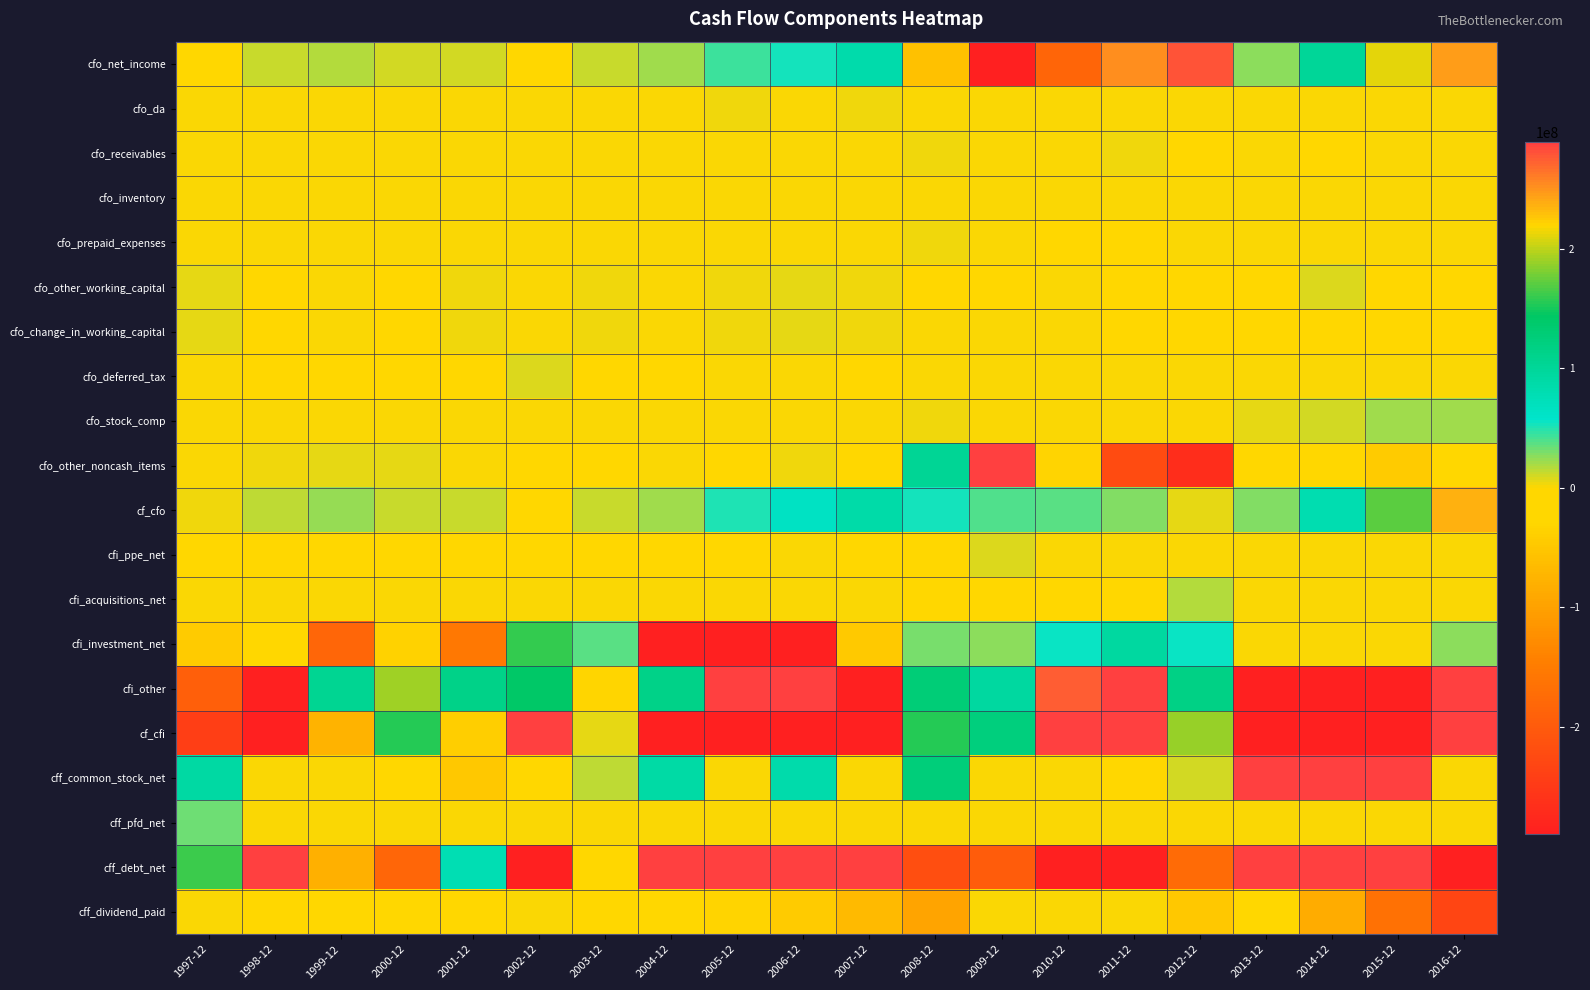

Reading left to right, extract all data points from this chart.

cfo_net_income: 1997-12=-4600000	1998-12=13400000	1999-12=17100000	2000-12=9761000	2001-12=9370000	2002-12=-9738000	2003-12=13525000	2004-12=21976000	2005-12=44111000	2006-12=54067000	2007-12=84366000	2008-12=-57538000	2009-12=-576437000	2010-12=-185344000	2011-12=252319000	2012-12=280075000	2013-12=25424000	2014-12=100494000	2015-12=211885000	2016-12=246440000
cfo_da: 1997-12=100000	1998-12=1800000	1999-12=700000	2000-12=1781000	2001-12=1944000	2002-12=1373000	2003-12=220000	2004-12=227000	2005-12=3165000	2006-12=861000	2007-12=4110000	2008-12=179000	2009-12=71000	2010-12=20000	2011-12=0	2012-12=0	2013-12=0	2014-12=0	2015-12=0	2016-12=0
cfo_receivables: 1997-12=0	1998-12=0	1999-12=0	2000-12=0	2001-12=0	2002-12=0	2003-12=0	2004-12=0	2005-12=0	2006-12=0	2007-12=0	2008-12=4341000	2009-12=1587000	2010-12=782000	2011-12=2475000	2012-12=-3560000	2013-12=139000	2014-12=-13166000	2015-12=0	2016-12=0
cfo_inventory: 1997-12=0	1998-12=0	1999-12=0	2000-12=0	2001-12=0	2002-12=0	2003-12=0	2004-12=0	2005-12=0	2006-12=0	2007-12=0	2008-12=0	2009-12=0	2010-12=0	2011-12=0	2012-12=0	2013-12=0	2014-12=0	2015-12=0	2016-12=0
cfo_prepaid_expenses: 1997-12=0	1998-12=0	1999-12=0	2000-12=0	2001-12=0	2002-12=0	2003-12=0	2004-12=0	2005-12=0	2006-12=0	2007-12=0	2008-12=3696000	2009-12=1193000	2010-12=-94000	2011-12=-1813000	2012-12=541000	2013-12=0	2014-12=0	2015-12=0	2016-12=0
cfo_other_working_capital: 1997-12=6100000	1998-12=-1200000	1999-12=2200000	2000-12=-1764000	2001-12=2482000	2002-12=0	2003-12=2822000	2004-12=1889000	2005-12=3701000	2006-12=5083000	2007-12=2934000	2008-12=-6113000	2009-12=-1502000	2010-12=48000	2011-12=-2059000	2012-12=-3938000	2013-12=-1843000	2014-12=8290000	2015-12=-17105000	2016-12=-4051000
cfo_change_in_working_capital: 1997-12=6100000	1998-12=-1200000	1999-12=2200000	2000-12=-1764000	2001-12=2482000	2002-12=712000	2003-12=2822000	2004-12=1889000	2005-12=3701000	2006-12=5083000	2007-12=2934000	2008-12=1959000	2009-12=952000	2010-12=736000	2011-12=-2008000	2012-12=-6957000	2013-12=-1704000	2014-12=-4876000	2015-12=-17105000	2016-12=-4051000
cfo_deferred_tax: 1997-12=0	1998-12=-3000000	1999-12=-2300000	2000-12=-3351000	2001-12=-1044000	2002-12=8178000	2003-12=-1784000	2004-12=-2254000	2005-12=1644000	2006-12=370000	2007-12=-50000	2008-12=1953000	2009-12=0	2010-12=0	2011-12=0	2012-12=0	2013-12=0	2014-12=0	2015-12=0	2016-12=0
cfo_stock_comp: 1997-12=0	1998-12=0	1999-12=0	2000-12=0	2001-12=0	2002-12=0	2003-12=0	2004-12=0	2005-12=0	2006-12=0	2007-12=0	2008-12=3480000	2009-12=290000	2010-12=140000	2011-12=510000	2012-12=1580000	2013-12=6240000	2014-12=9720000	2015-12=20720000	2016-12=21900000
cfo_other_noncash_items: 1997-12=900000	1998-12=3800000	1999-12=6500000	2000-12=5451000	2001-12=17000	2002-12=-24513000	2003-12=-1251000	2004-12=149000	2005-12=-1859000	2006-12=4443000	2007-12=-4306000	2008-12=104037000	2009-12=614877000	2010-12=220825000	2011-12=-222750000	2012-12=-267930000	2013-12=-1268000	2014-12=-24701000	2015-12=-44106000	2016-12=-27637000
cf_cfo: 1997-12=2500000	1998-12=14800000	1999-12=24200000	2000-12=11878000	2001-12=12769000	2002-12=-23988000	2003-12=13532000	2004-12=21987000	2005-12=50762000	2006-12=64824000	2007-12=87054000	2008-12=54070000	2009-12=39753000	2010-12=36377000	2011-12=28071000	2012-12=6768000	2013-12=28692000	2014-12=80637000	2015-12=171394000	2016-12=236652000
cfi_ppe_net: 1997-12=-4600000	1998-12=-500000	1999-12=-100000	2000-12=-495000	2001-12=-183000	2002-12=-5000	2003-12=-26000	2004-12=-119000	2005-12=-23000	2006-12=0	2007-12=-788000	2008-12=-35000	2009-12=7665000	2010-12=0	2011-12=0	2012-12=0	2013-12=0	2014-12=0	2015-12=0	2016-12=0
cfi_acquisitions_net: 1997-12=0	1998-12=0	1999-12=0	2000-12=0	2001-12=0	2002-12=0	2003-12=0	2004-12=0	2005-12=0	2006-12=0	2007-12=0	2008-12=-3473000	2009-12=-3704000	2010-12=-2972000	2011-12=-3413000	2012-12=17394000	2013-12=0	2014-12=0	2015-12=0	2016-12=0
cfi_investment_net: 1997-12=-44600000	1998-12=-2400000	1999-12=-182600000	2000-12=-35160000	2001-12=-154839000	2002-12=159228000	2003-12=37252000	2004-12=-532881000	2005-12=-1026493000	2006-12=-1753119000	2007-12=-46273000	2008-12=29892000	2009-12=25198000	2010-12=55864000	2011-12=94407000	2012-12=56544000	2013-12=416000	2014-12=0	2015-12=0	2016-12=26843000
cfi_other: 1997-12=-193500000	1998-12=-445000000	1999-12=106100000	2000-12=191207000	2001-12=114988000	2002-12=142113000	2003-12=-31510000	2004-12=113886000	2005-12=363542000	2006-12=589501000	2007-12=-311536000	2008-12=128206000	2009-12=93090000	2010-12=276035000	2011-12=2003224000	2012-12=115663000	2013-12=-1782907000	2014-12=-2412896000	2015-12=-4823020000	2016-12=416800000
cf_cfi: 1997-12=-242700000	1998-12=-447900000	1999-12=-76600000	2000-12=155552000	2001-12=-40034000	2002-12=301336000	2003-12=5716000	2004-12=-419114000	2005-12=-662974000	2006-12=-1163618000	2007-12=-358597000	2008-12=154590000	2009-12=122249000	2010-12=328927000	2011-12=2094218000	2012-12=189601000	2013-12=-1782491000	2014-12=-2412896000	2015-12=-4823020000	2016-12=443643000
cff_common_stock_net: 1997-12=91400000	1998-12=0	1999-12=0	2000-12=-10626000	2001-12=-49725000	2002-12=-10731000	2003-12=14329000	2004-12=88954000	2005-12=1571000	2006-12=85721000	2007-12=926000	2008-12=125615000	2009-12=0	2010-12=0	2011-12=-85000	2012-12=9644000	2013-12=633807000	2014-12=766138000	2015-12=1029540000	2016-12=27000
cff_pfd_net: 1997-12=32900000	1998-12=0	1999-12=0	2000-12=0	2001-12=0	2002-12=0	2003-12=0	2004-12=0	2005-12=0	2006-12=0	2007-12=0	2008-12=0	2009-12=0	2010-12=0	2011-12=0	2012-12=0	2013-12=0	2014-12=0	2015-12=0	2016-12=0
cff_debt_net: 1997-12=161900000	1998-12=288400000	1999-12=-80000000	2000-12=-182583000	2001-12=77990000	2002-12=-303898000	2003-12=-26728000	2004-12=330975000	2005-12=650571000	2006-12=774998000	2007-12=339847000	2008-12=-217748000	2009-12=-198096000	2010-12=-368809000	2011-12=-2100690000	2012-12=-176432000	2013-12=1237530000	2014-12=1621157000	2015-12=3873138000	2016-12=-430429000
cff_dividend_paid: 1997-12=0	1998-12=-3100000	1999-12=-2400000	2000-12=-1615000	2001-12=-737000	2002-12=0	2003-12=-8297000	2004-12=-15474000	2005-12=-32493000	2006-12=-43686000	2007-12=-66362000	2008-12=-95786000	2009-12=0	2010-12=0	2011-12=0	2012-12=-48960000	2013-12=-7776000	2014-12=-84238000	2015-12=-166978000	2016-12=-232775000